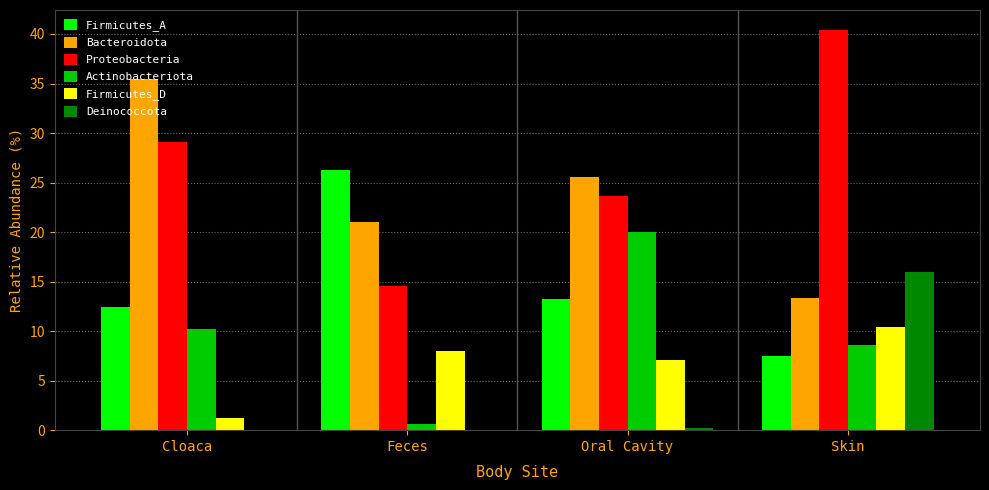

How many distinct data groups are displayed?

6